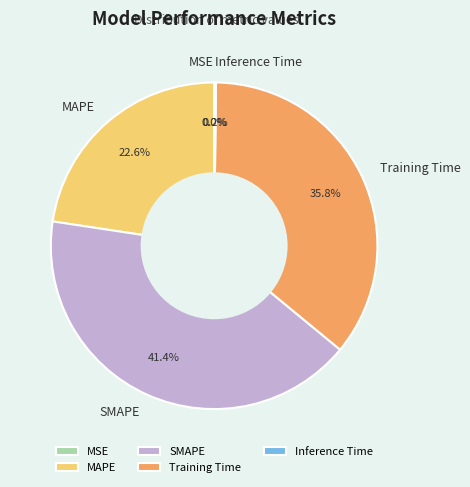

True or false: SMAPE accounts for 29% of the total.

False